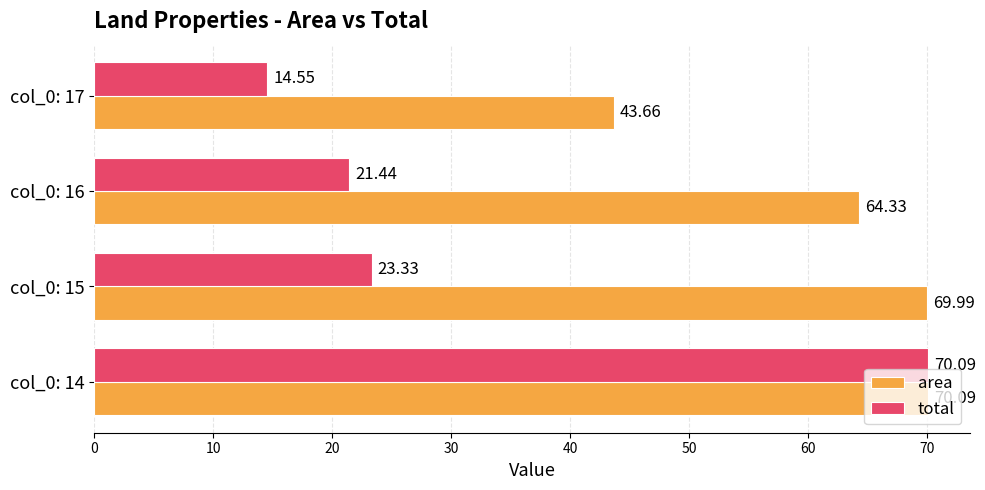

List the labels in order of area value, largest first.

col_0: 14, col_0: 15, col_0: 16, col_0: 17